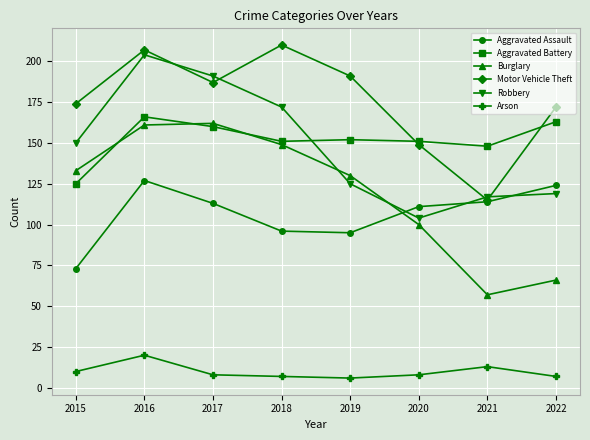

The Aggravated Assault series shows 73 at 2015. True or false?

True